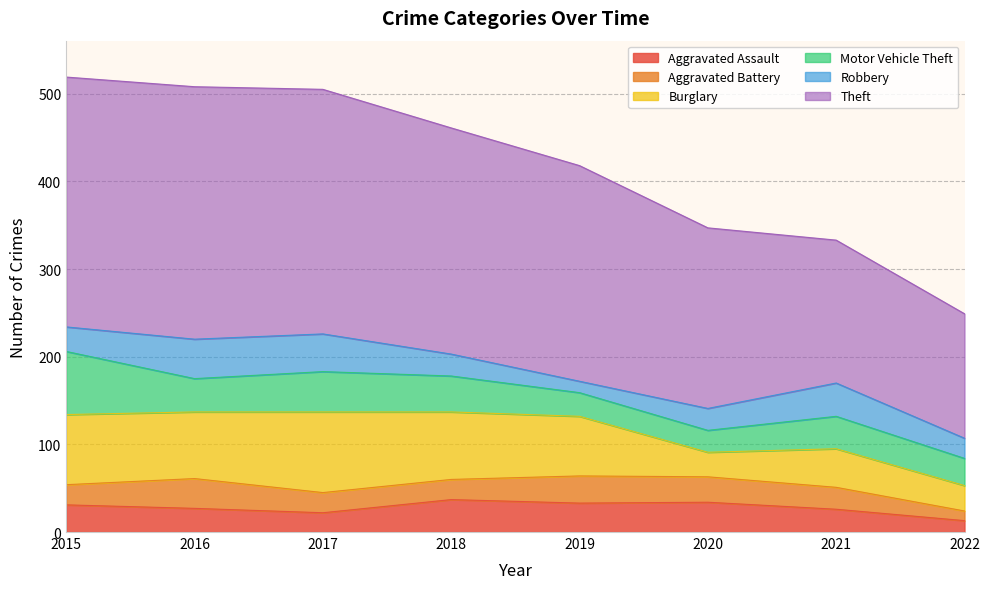

List the labels in order of Robbery value, largest first.

2016, 2017, 2021, 2015, 2018, 2020, 2022, 2019